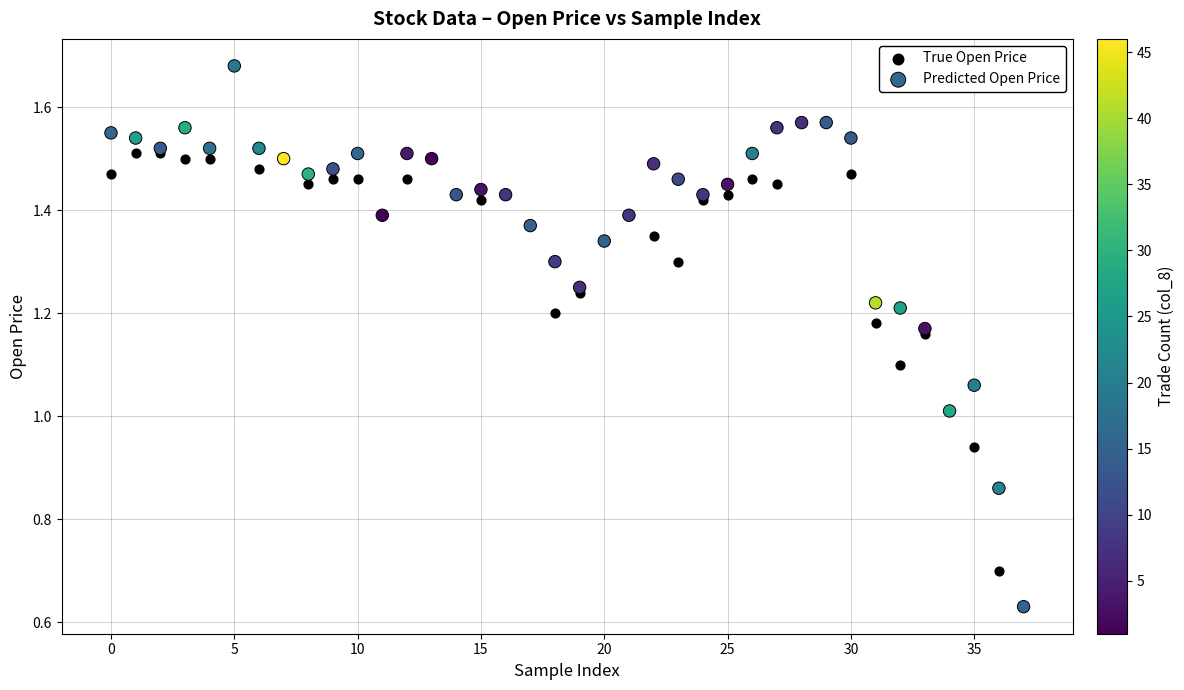

What are all the series names shown in the legend?

True Open Price, Predicted Open Price